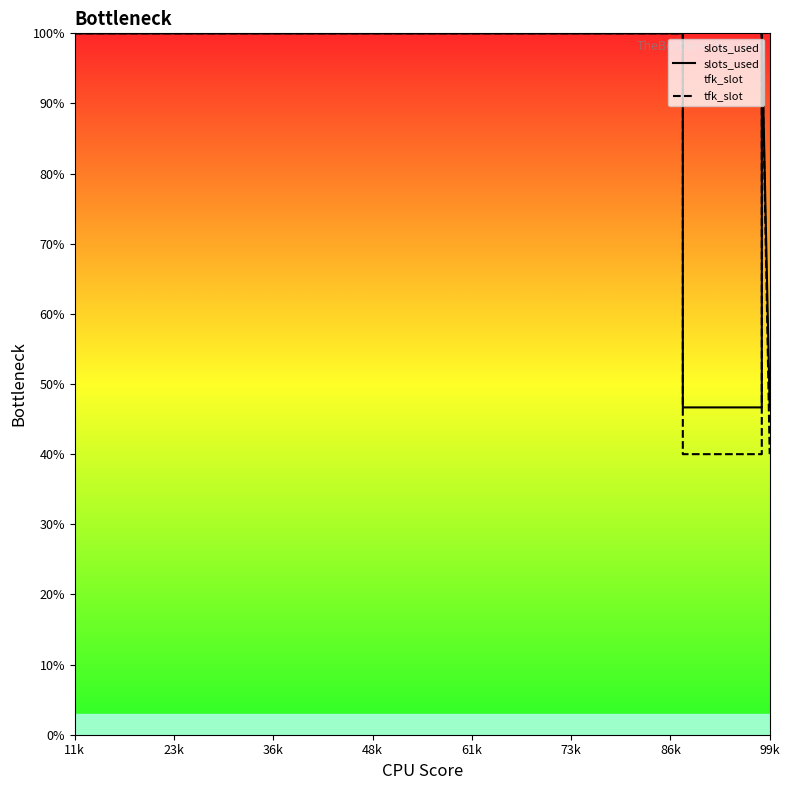

What is the smallest value displayed?

40.0